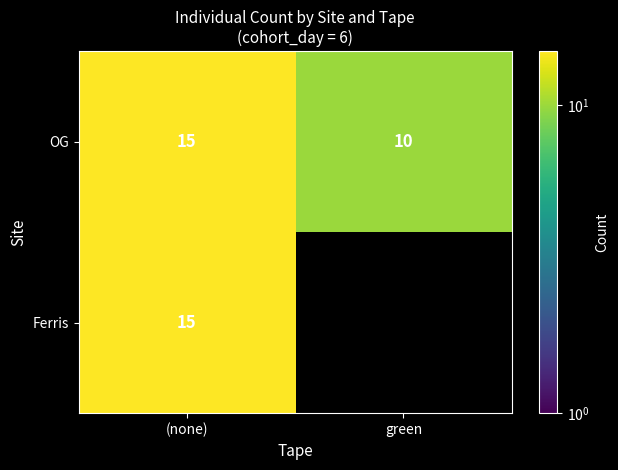

Which has a higher value, (none) or green?

(none)